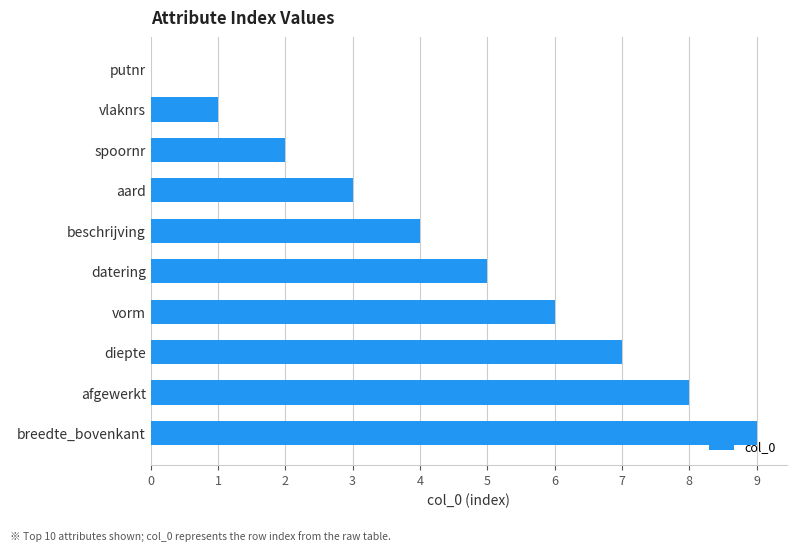

Read the value at afgewerkt.

8